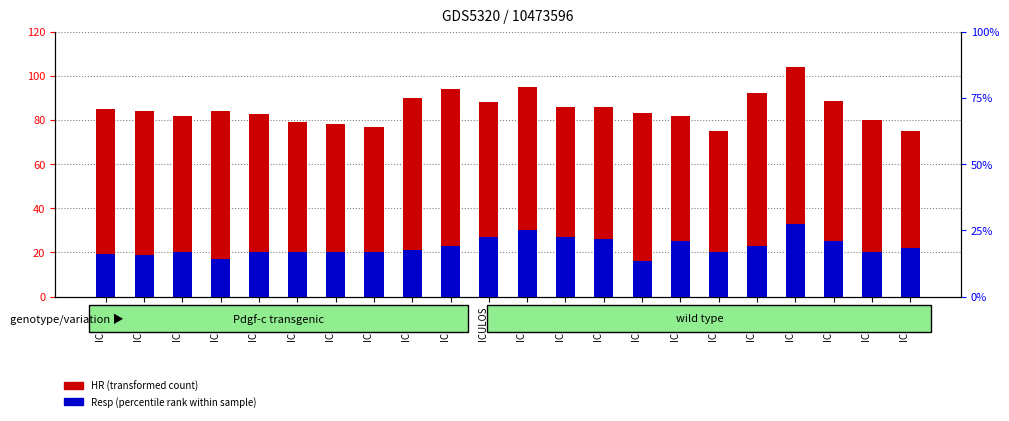

What is the smallest value displayed?

16.0